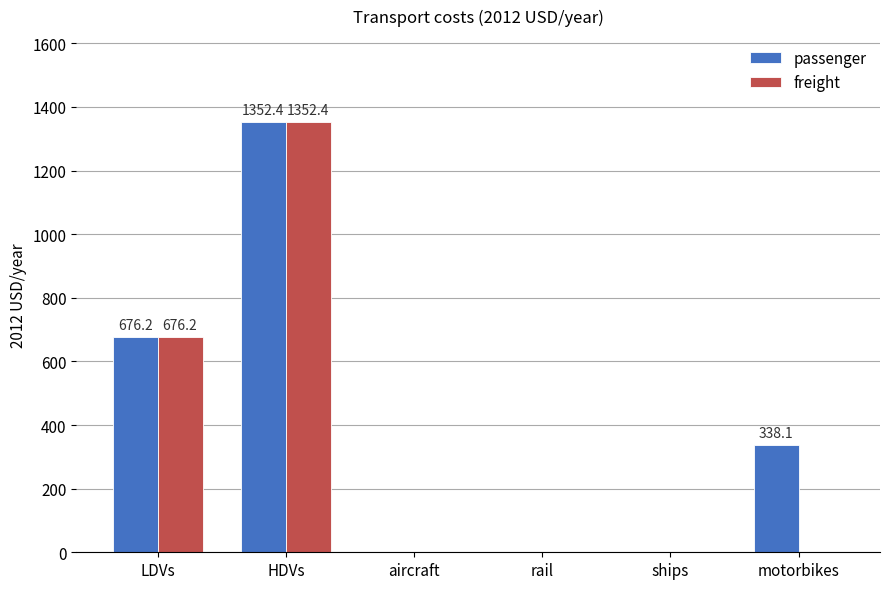

Which category has the highest value in the passenger series?

HDVs